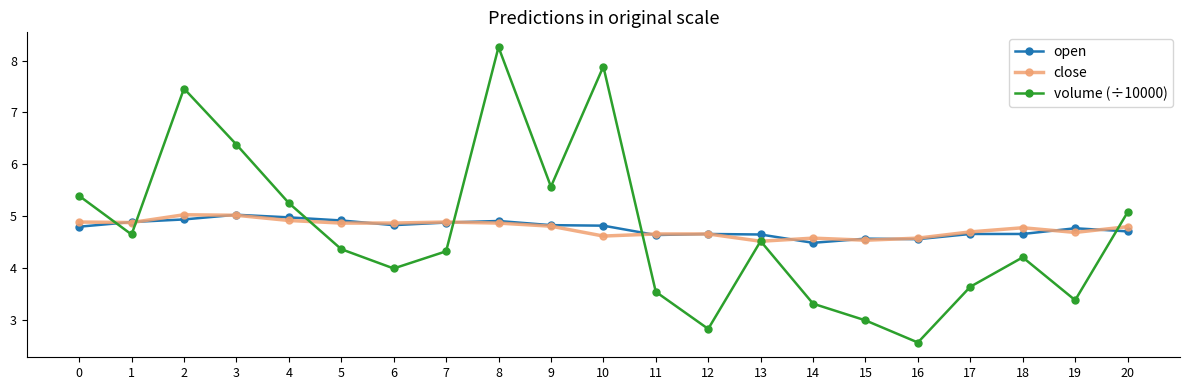

What is the minimum value shown in the chart?

2.6